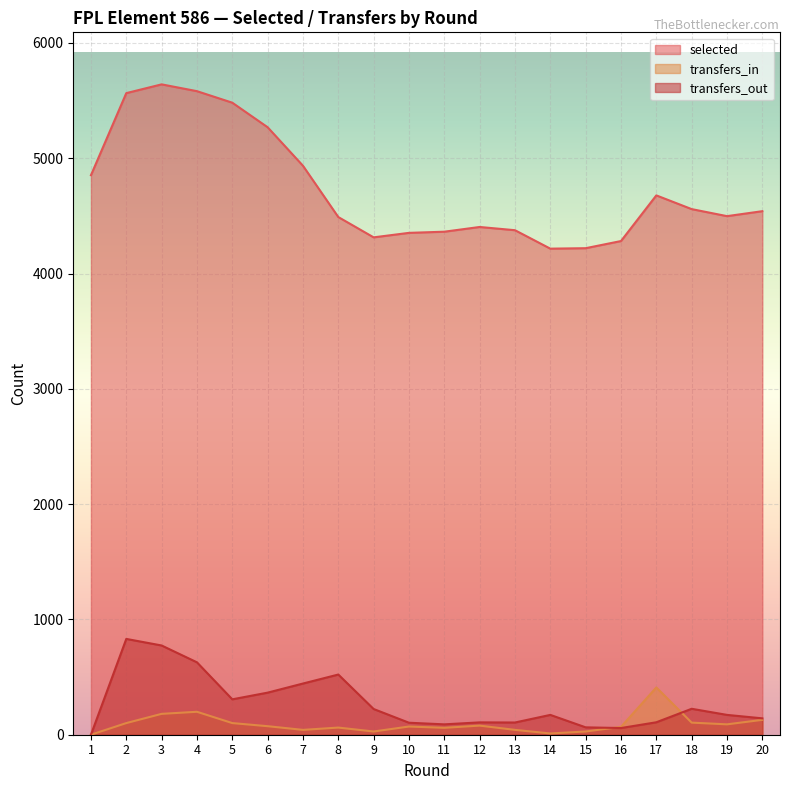

How many values in the transfers_out series exceed 172?

9